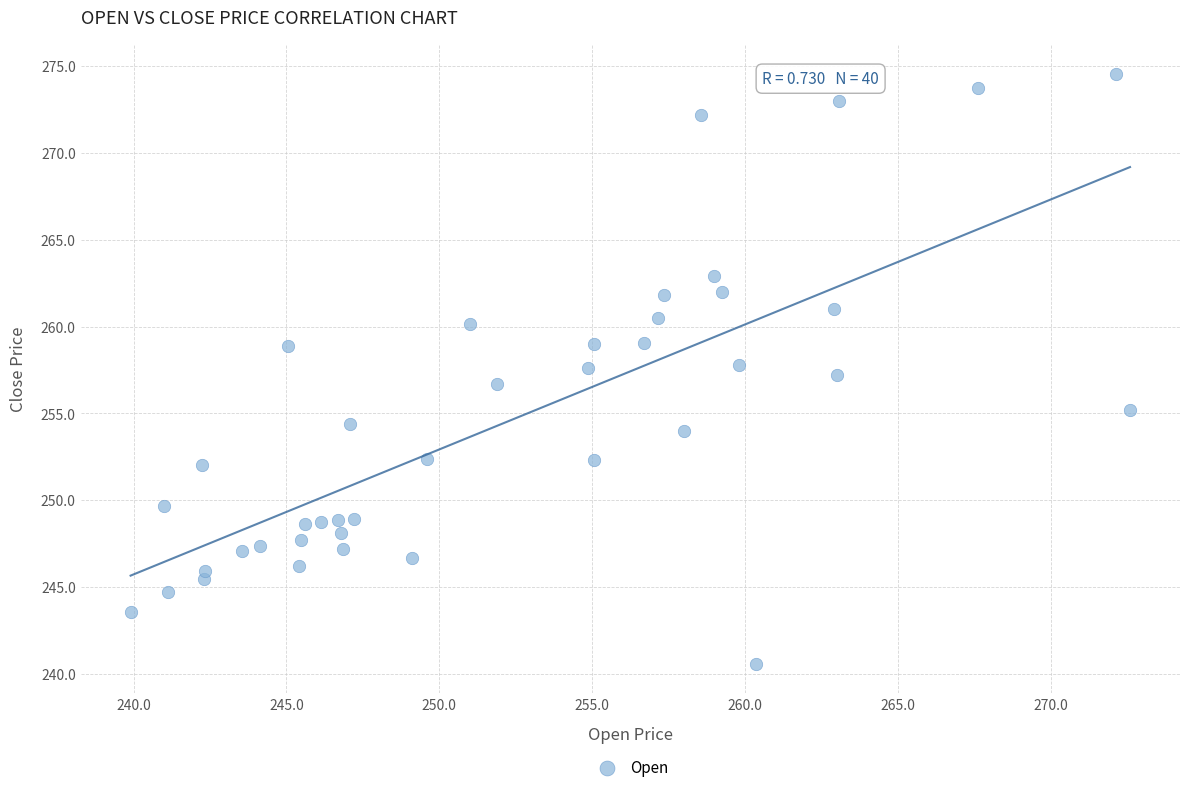

What is the range of X values (max minus min)?

32.7